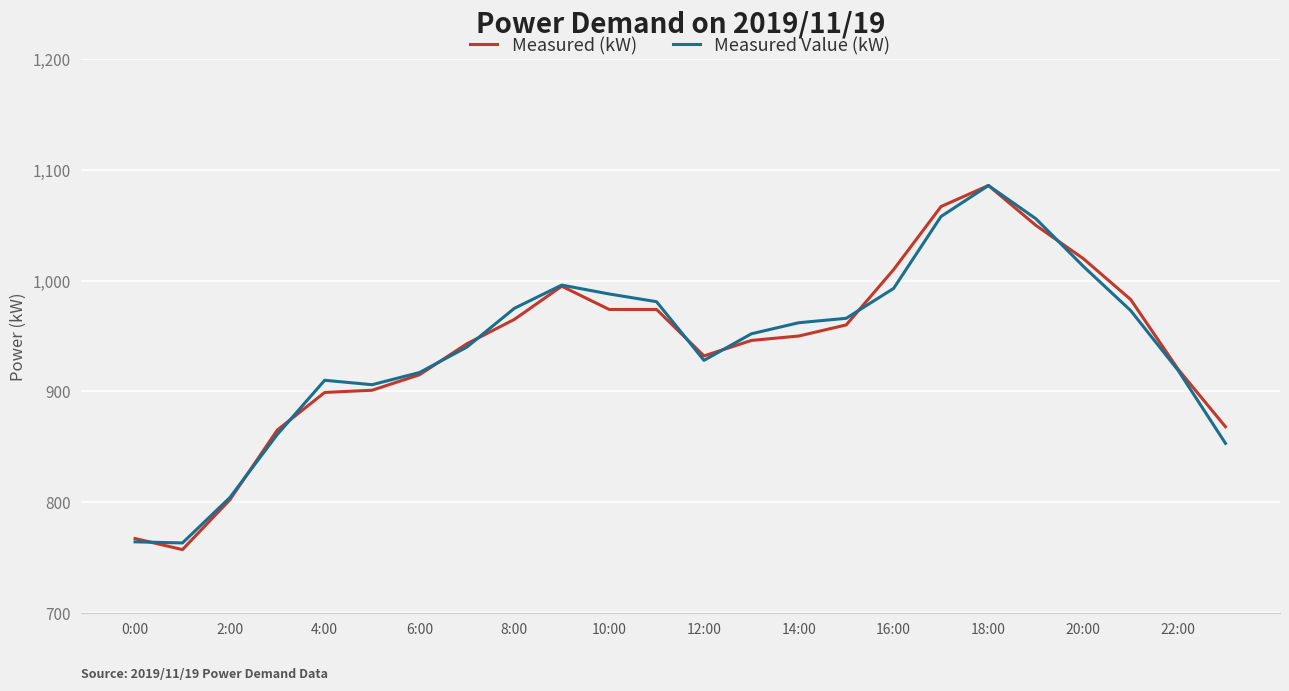

What is the maximum value for Measured Value (kW)?

1086